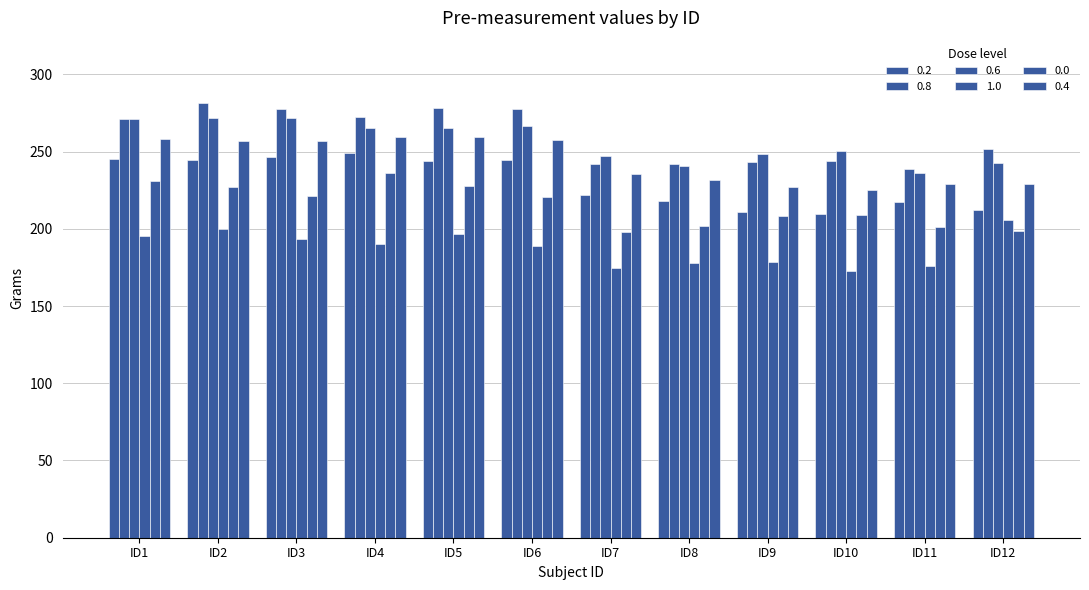

How many data points in 0.4 are above 256?

6